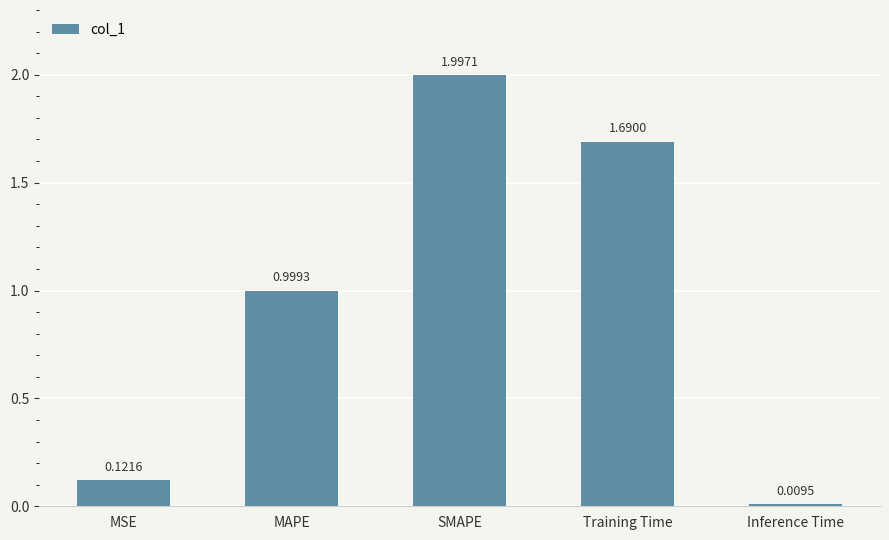

List the labels in order of value, largest first.

SMAPE, Training Time, MAPE, MSE, Inference Time